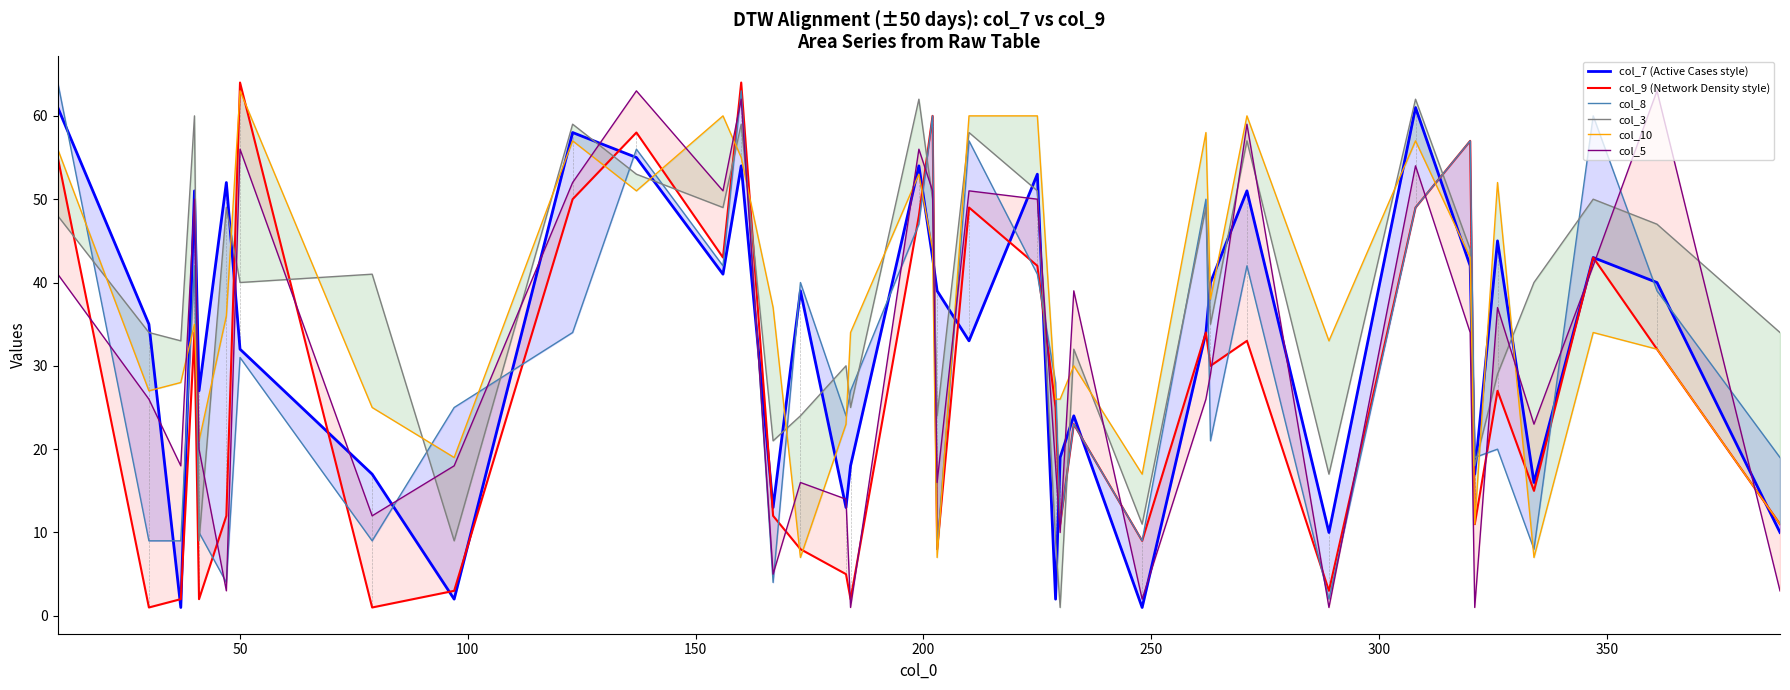

Which series has the largest total across all categories?

col_3